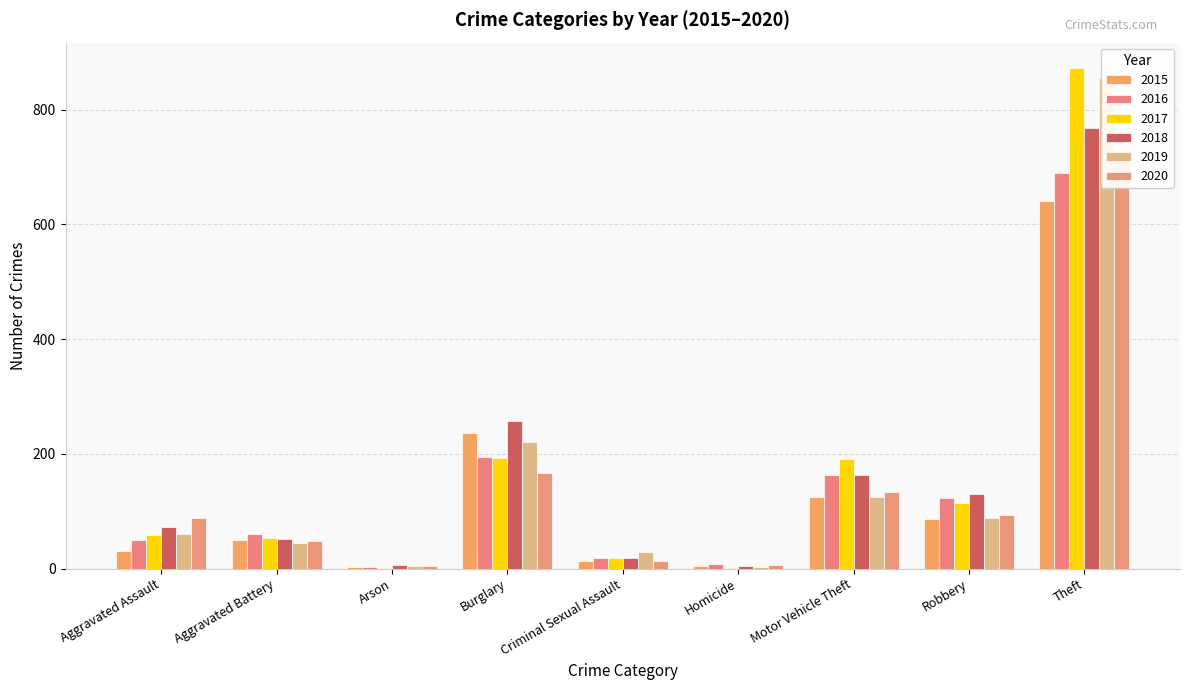

What is the difference between the second highest and second lowest values in the 2015 series?

232